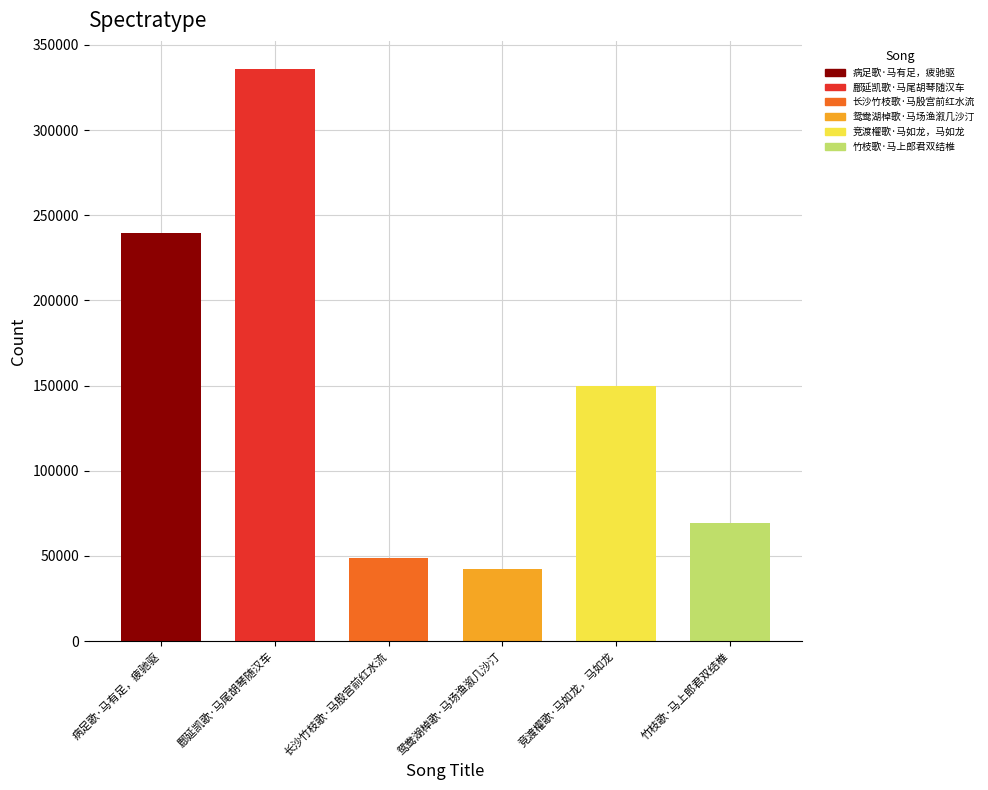

Reading left to right, transcribe all the data shown in this chart.

病足歌·马有足，疲驰驱=239321	鄜延凯歌·马尾胡琴随汉车=335547	长沙竹枝歌·马殷宫前红水流=48592	鸳鸯湖棹歌·马场渔溆几沙汀=42439	竞渡櫂歌·马如龙，马如龙=149612	竹枝歌·马上郎君双结椎=69364